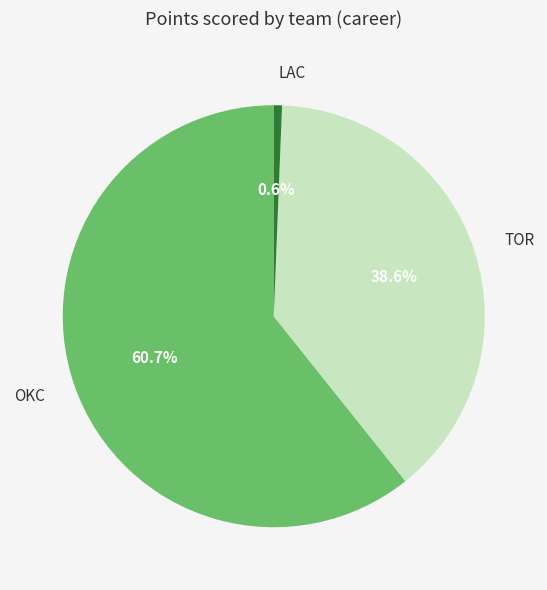

True or false: LAC accounts for 1% of the total.

True